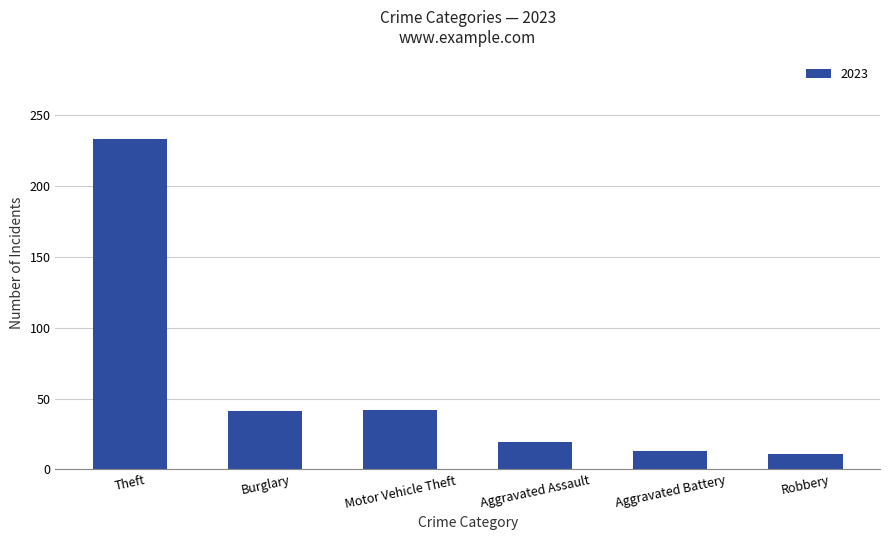

What is the label of the 4th bar from the right?

Motor Vehicle Theft